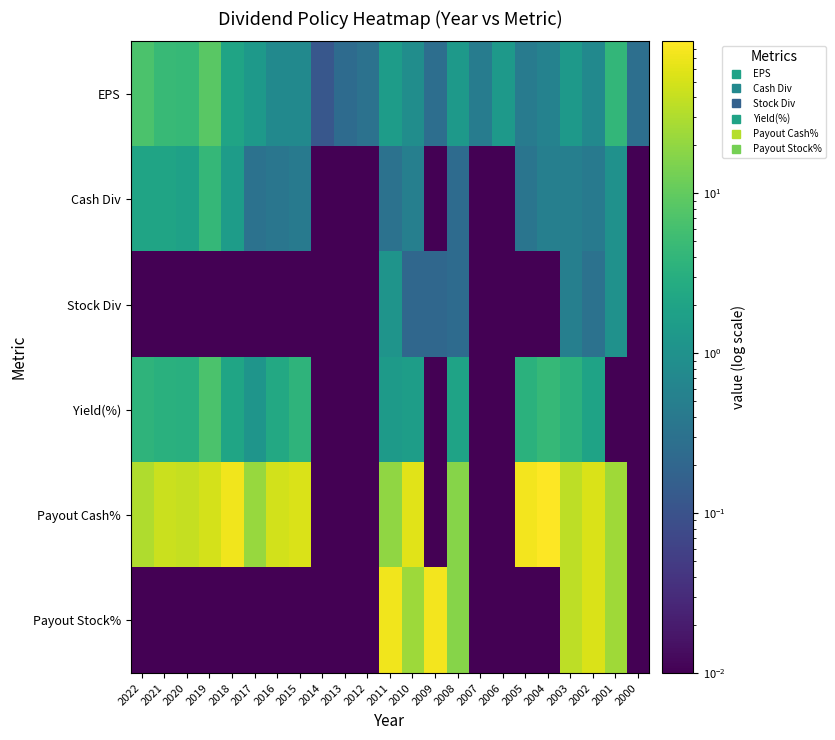

Which has a higher value, 2011 or 2006?

2011